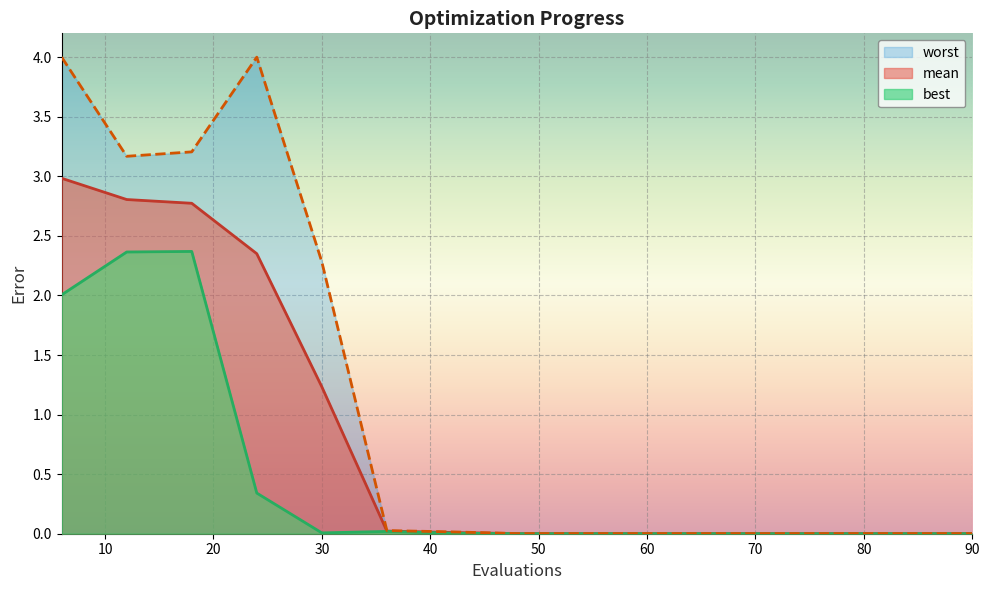

The value of mean at 66 is 0.0. True or false?

False